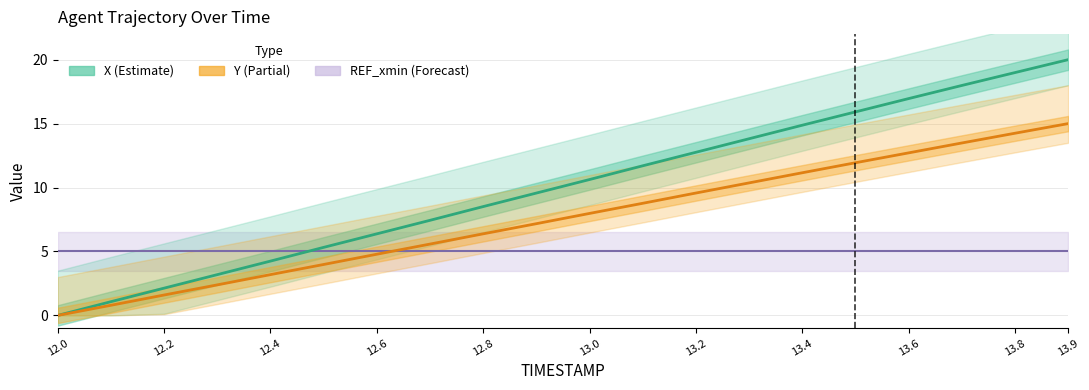

True or false: Y has more than 2 interior local peaks.

False